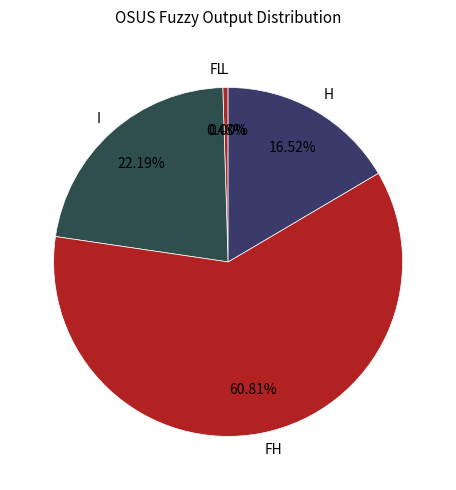

Which slice is the largest?

FH